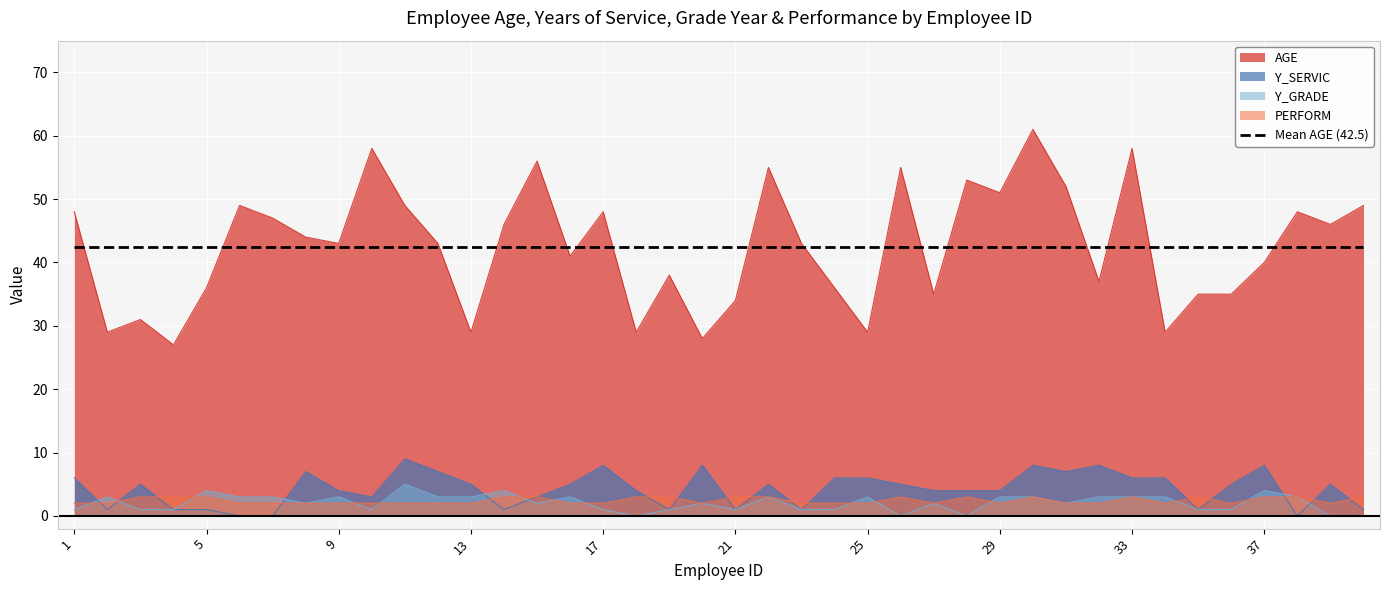

What is the value of the PERFORM point at the 39th from the left?

2